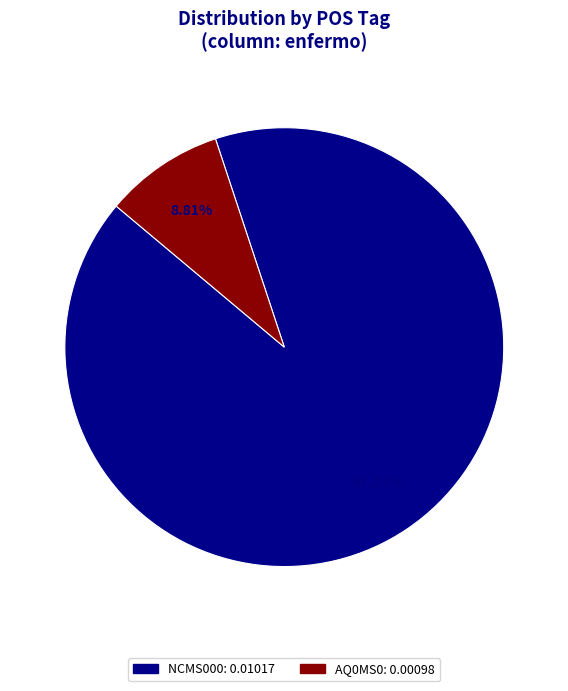

Is there any slice that represents more than half of the pie?

Yes